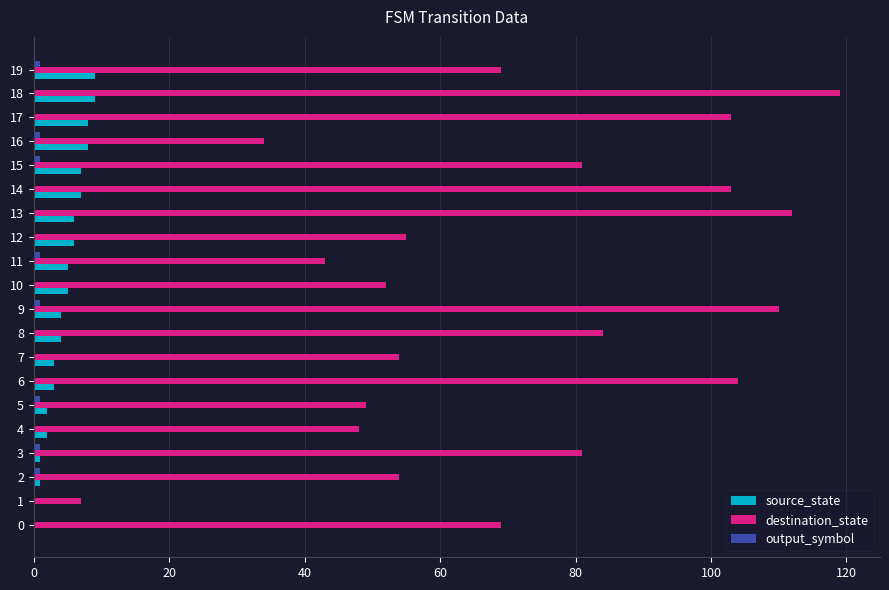

At which category is the sum across all series the highest?

18